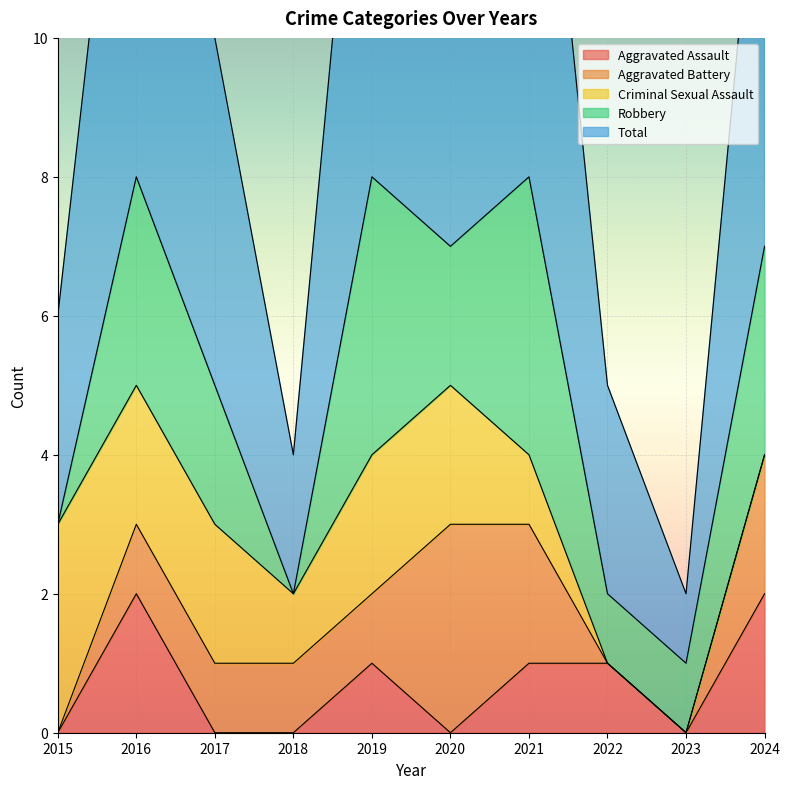

In Total, how many points are higher than both neighbors (excluding endpoints)?

3